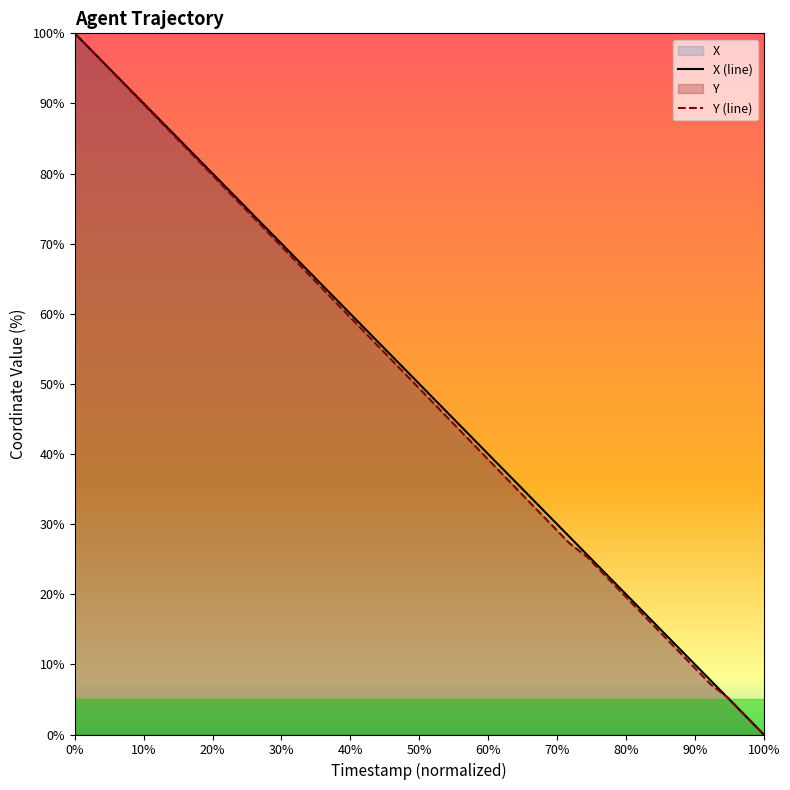

At 3899.7, list the series in order from smallest to largest.

Y, X